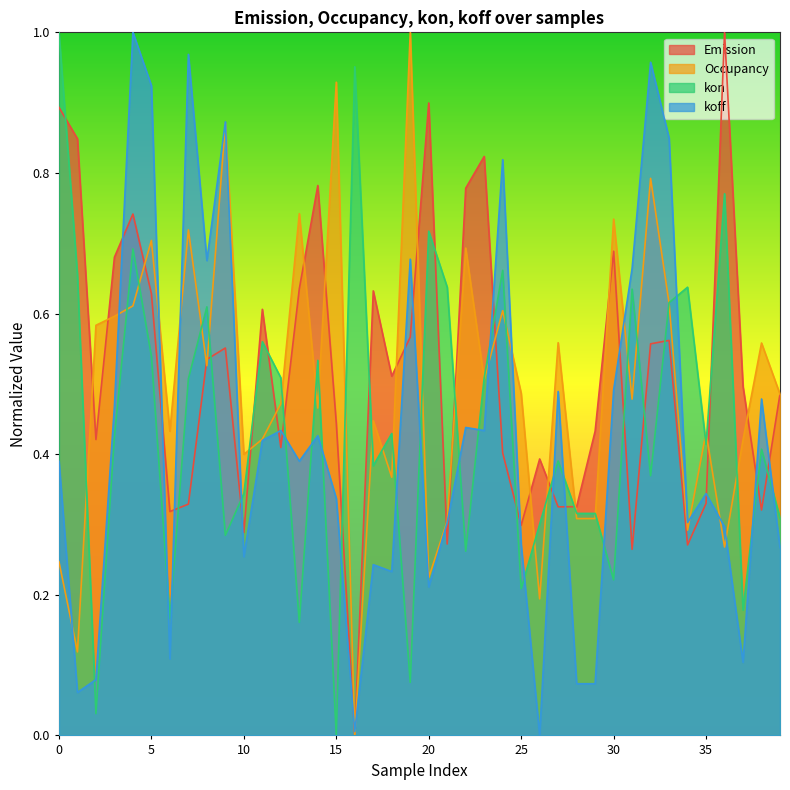

Is the value of Occupancy at 25 greater than the value of Emission at 23?

No